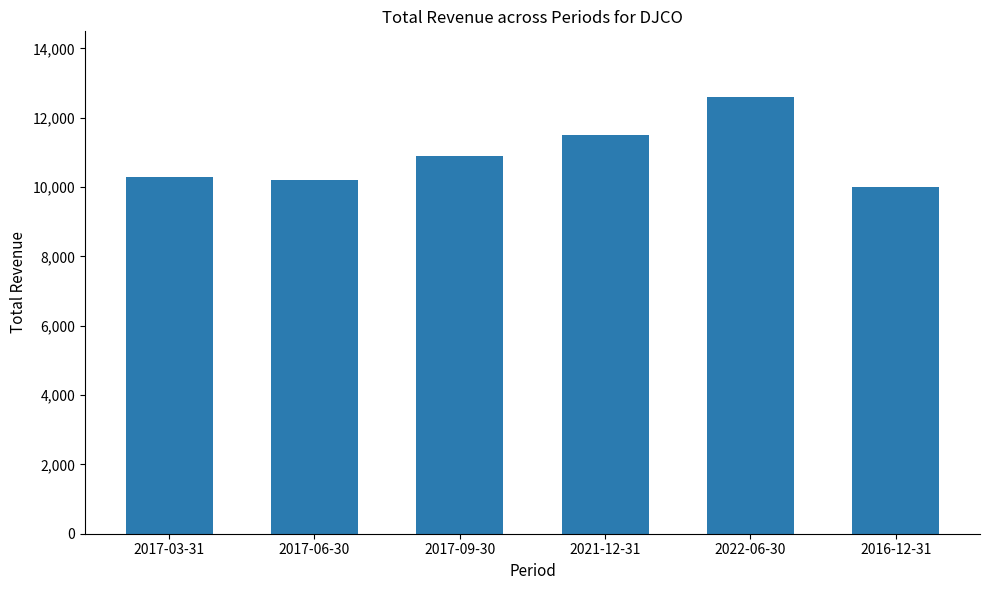

Are the bars horizontal?

No